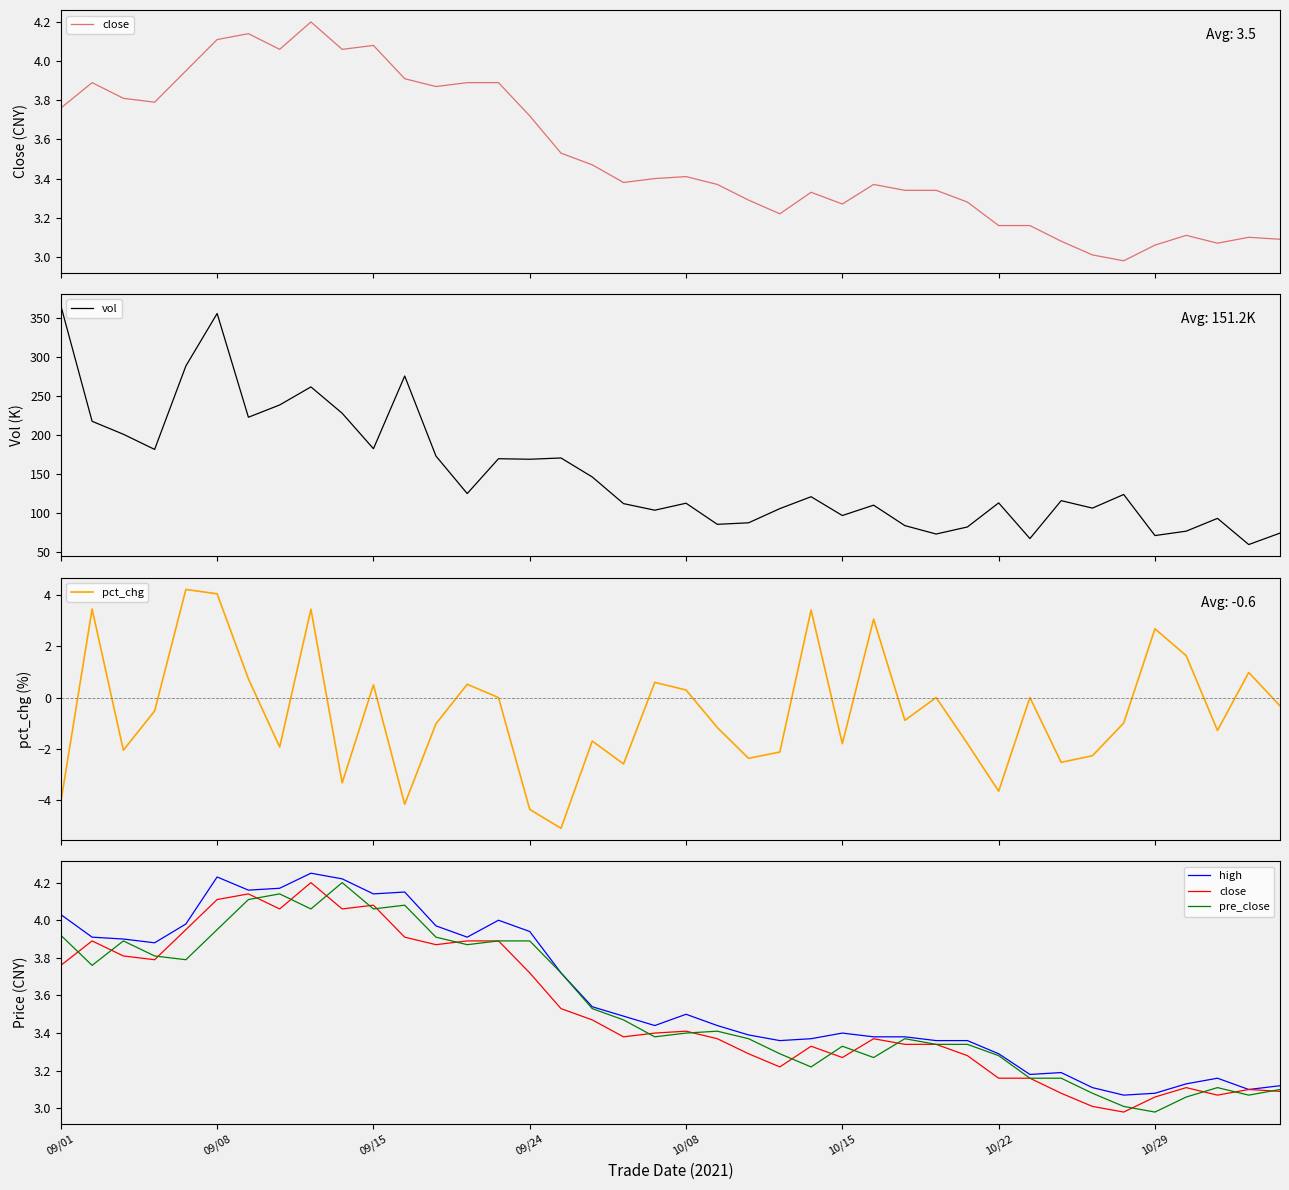

What is the value of the pct_chg point at the 34th from the left?

-2.3